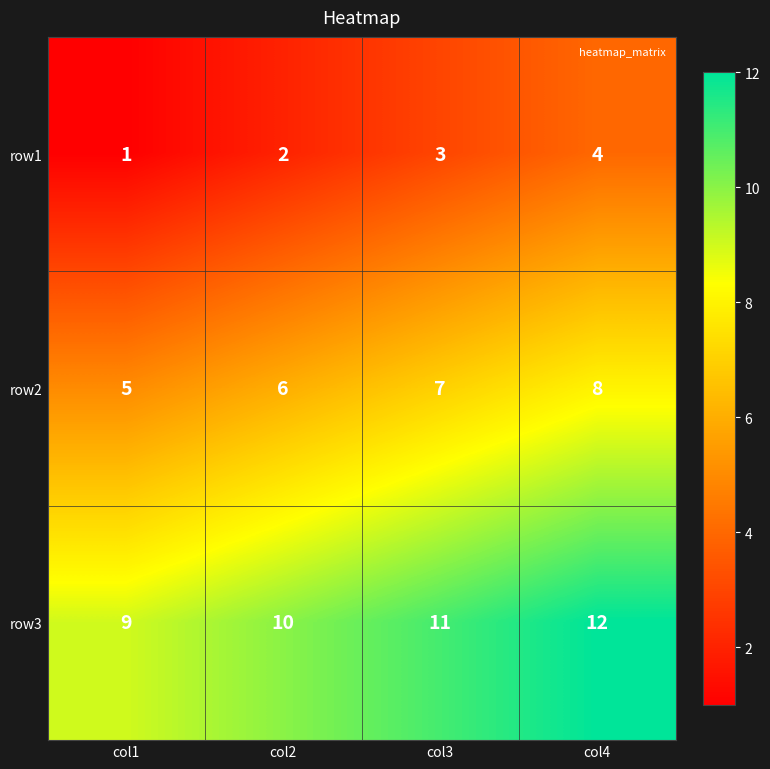

List the series in order of their overall mean, highest first.

row3, row2, row1